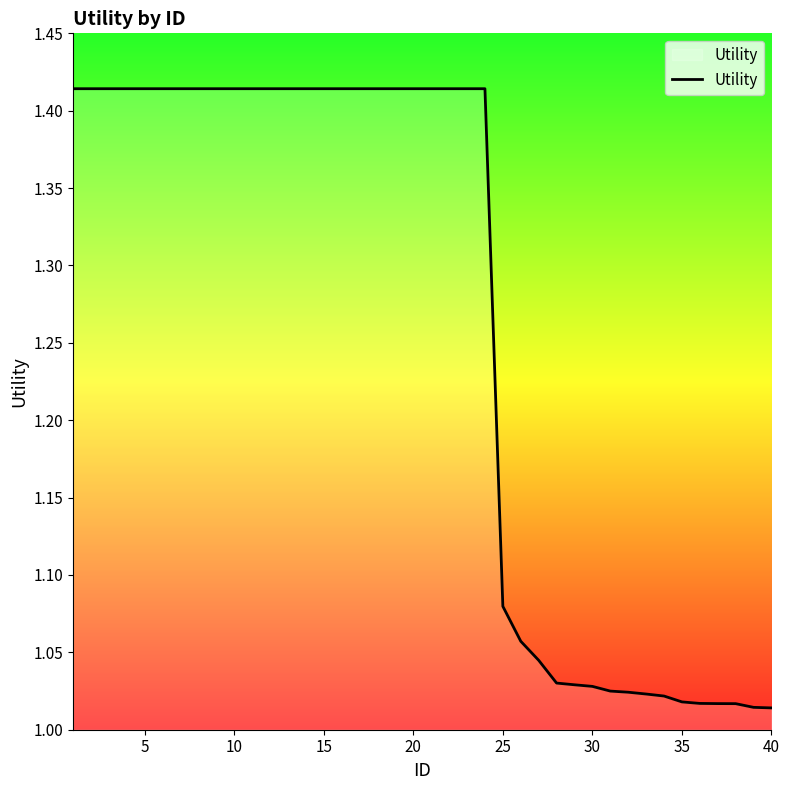

Is this an area chart (filled region under the line)?

Yes